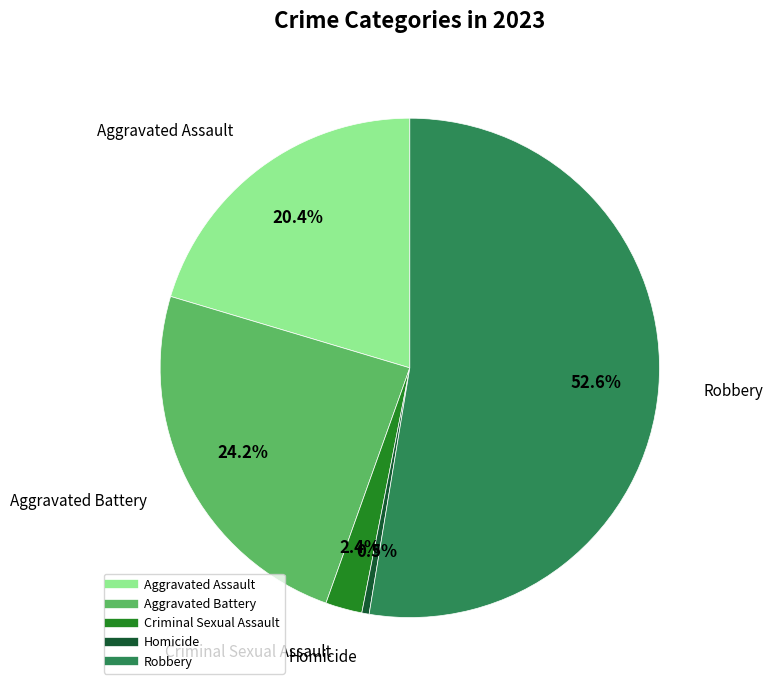

Count the number of slices in the pie.

5